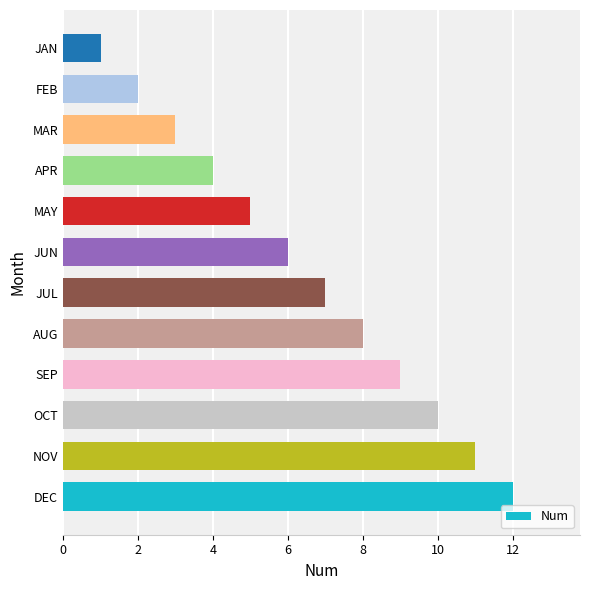

Is it true that the value at FEB is 2?

True